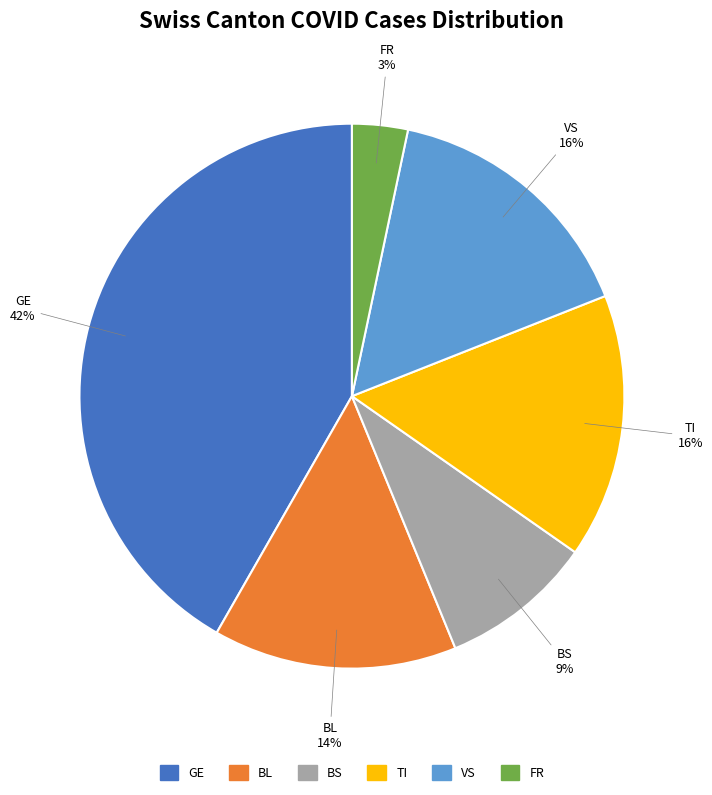

To the nearest percent, what percentage of the pie is BS?

9%